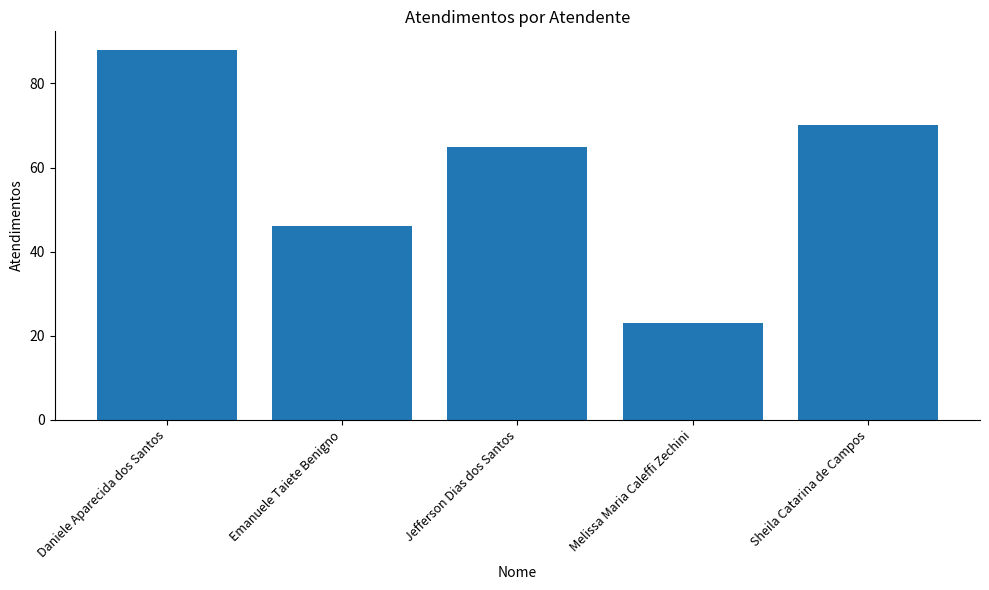

What is the change in value from Jefferson Dias dos Santos to Melissa Maria Caleffi Zechini?

-42